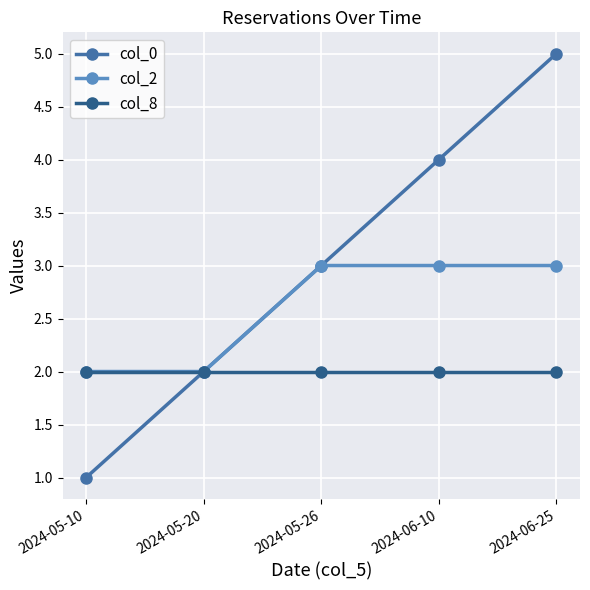

What is the average value of the col_2 series?

3